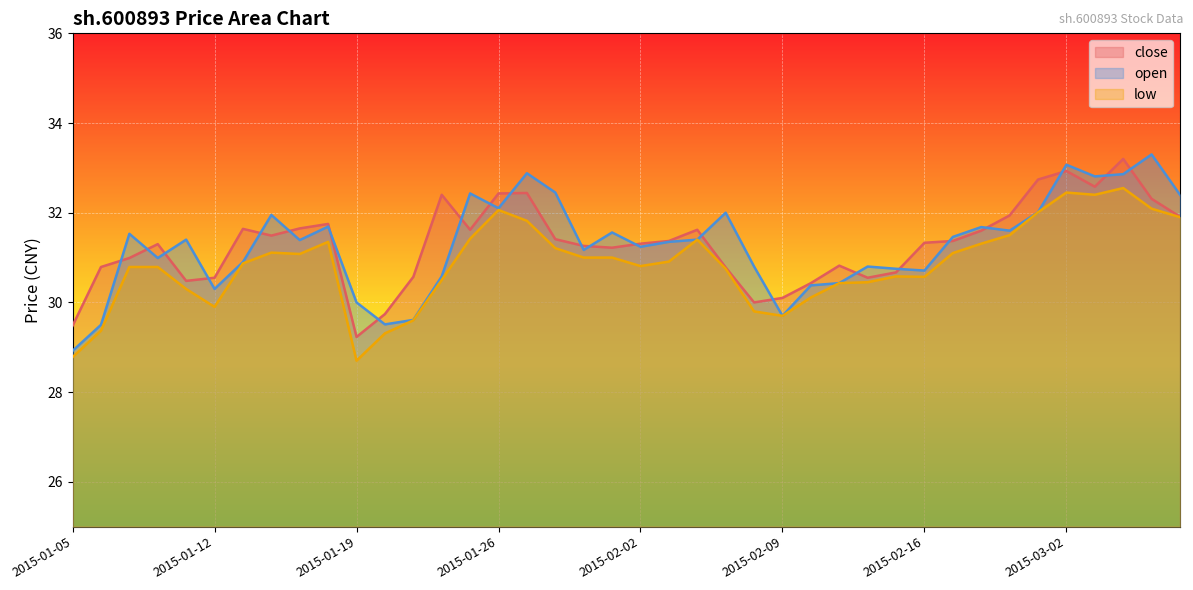

How many interior local valleys does the close series have?

8